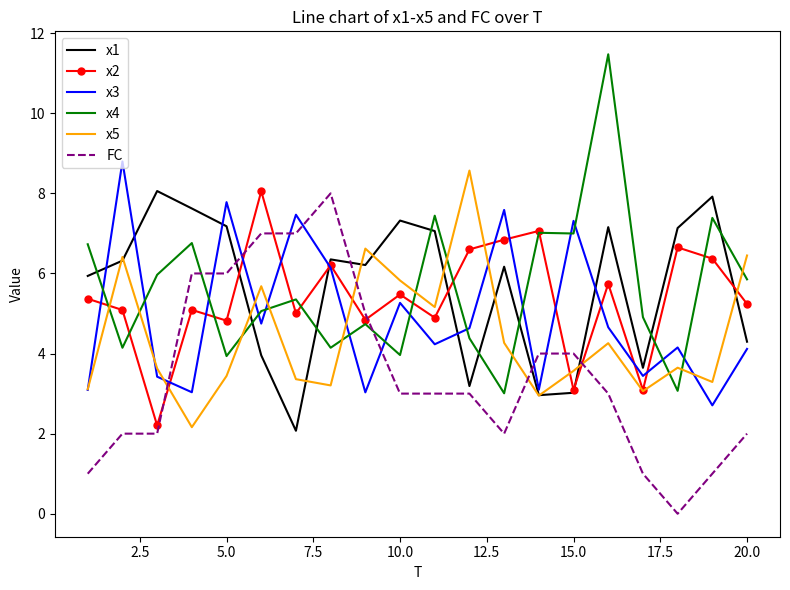

True or false: x4 and x3 intersect in this chart.

True